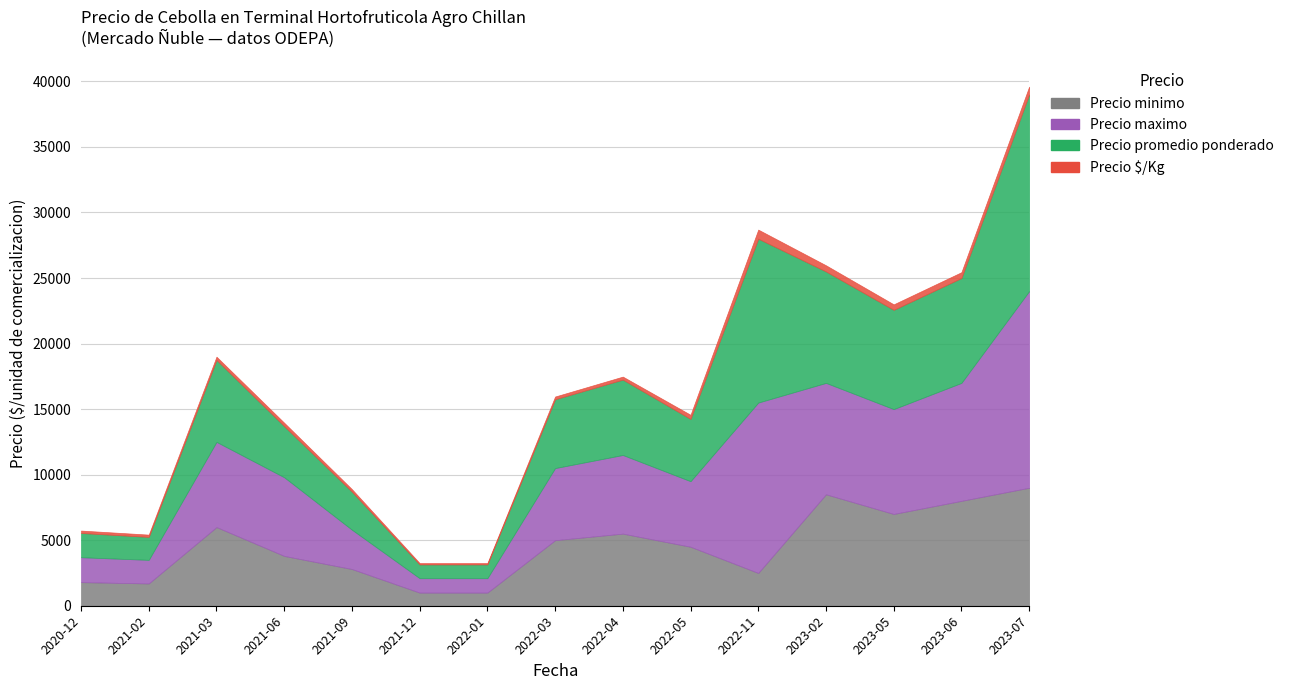

Between 2022-05 and 2023-05, which series saw the biggest shift?

Precio maximo